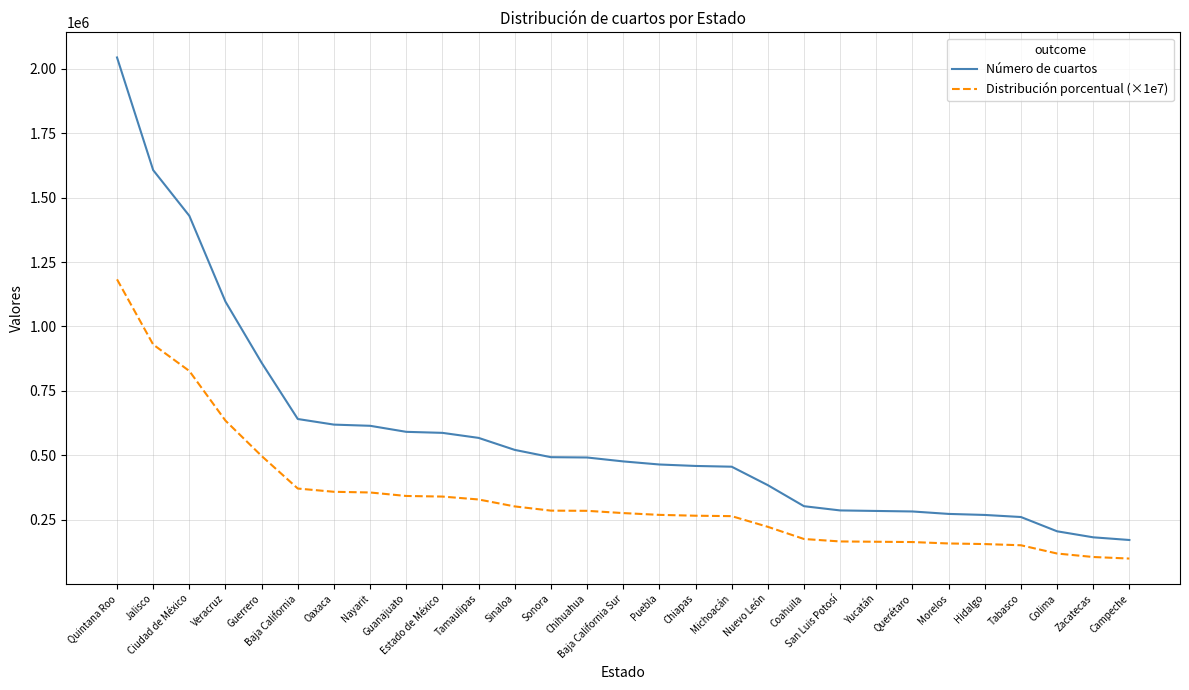

At which category is the sum across all series the highest?

Quintana Roo